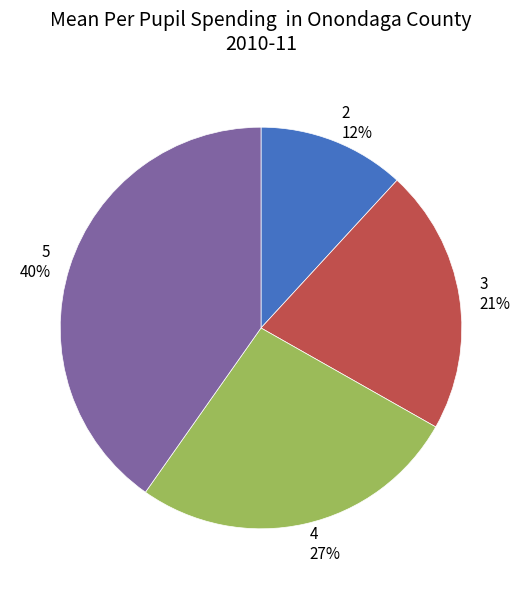

To the nearest percent, what is the average slice percentage?

25%